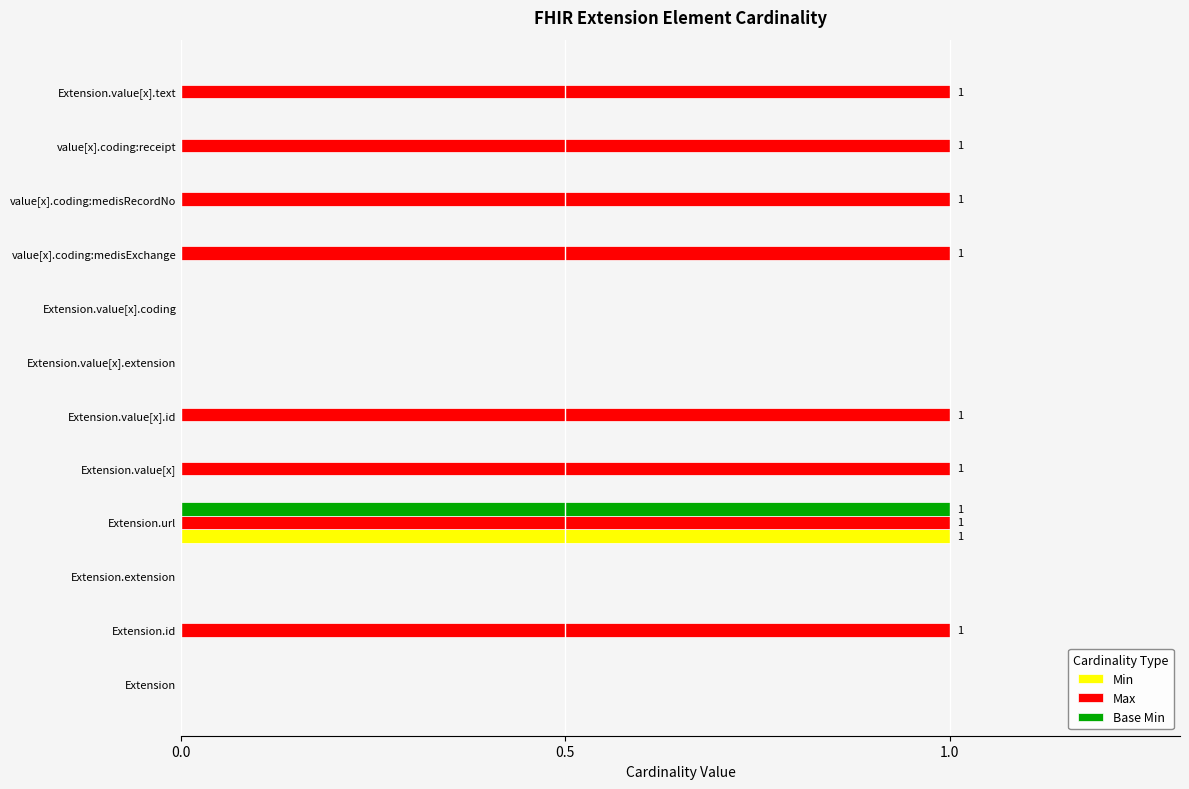

Is the value of Max at Extension.value[x].text greater than the value of Min at Extension.value[x].text?

Yes